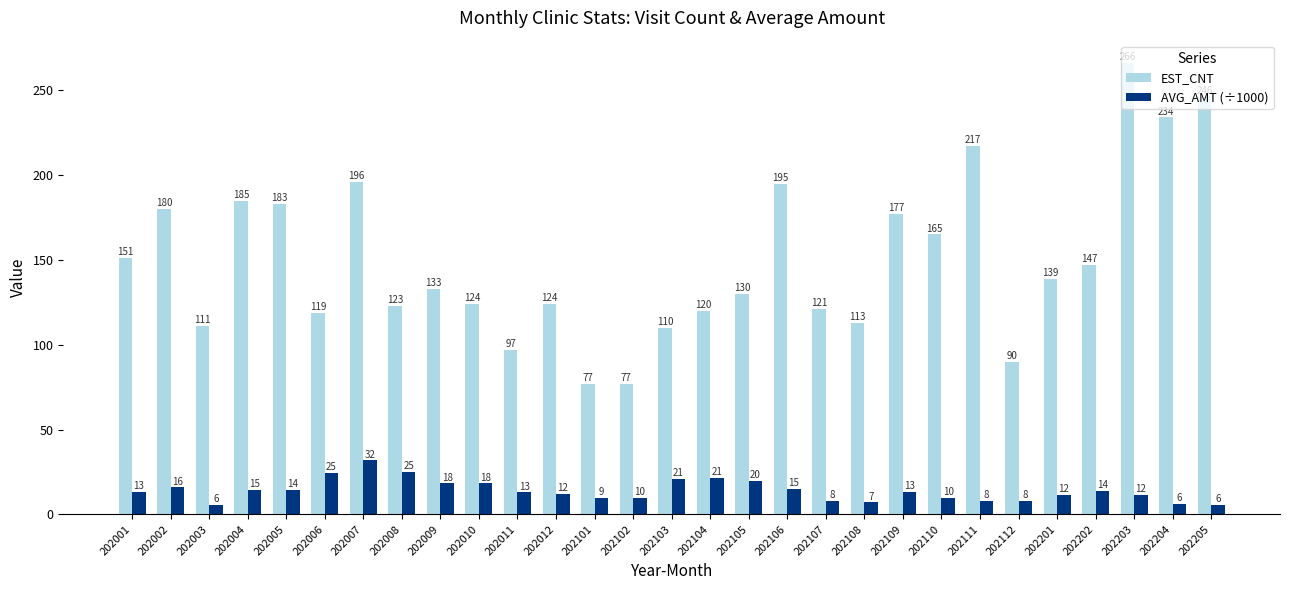

List the series in order of their peak value, highest first.

EST_CNT, AVG_AMT (÷1000)